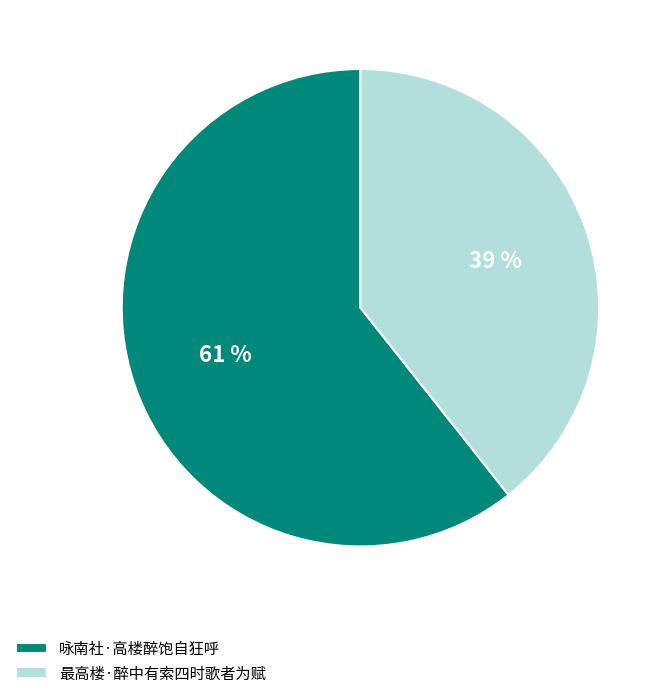

To the nearest percent, what is the combined percentage of 最高楼·醉中有索四时歌者为赋 and 咏南社·高楼醉饱自狂呼?

100%